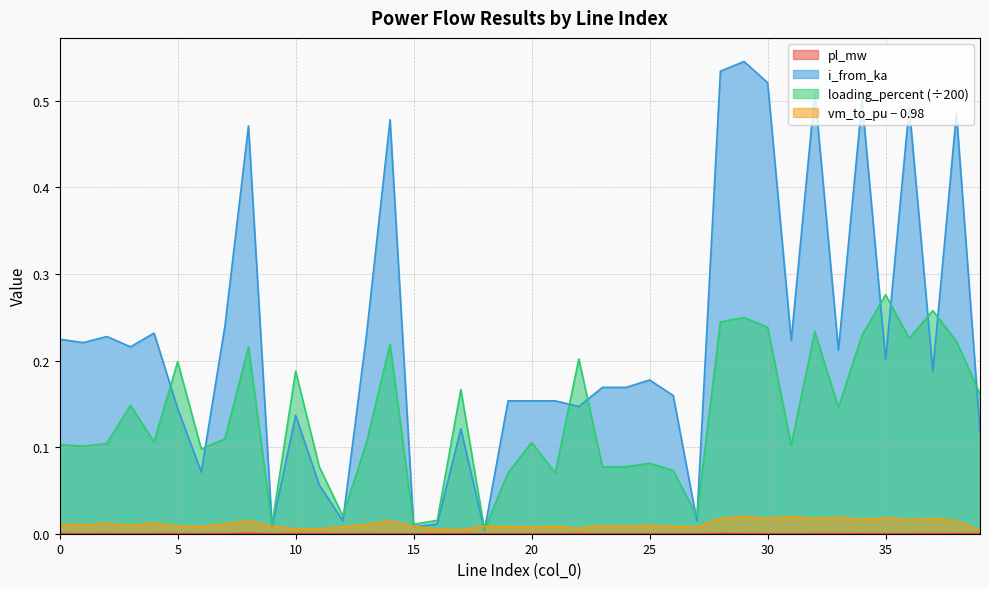

What is the spread (max minus min) of values at 14?

0.5